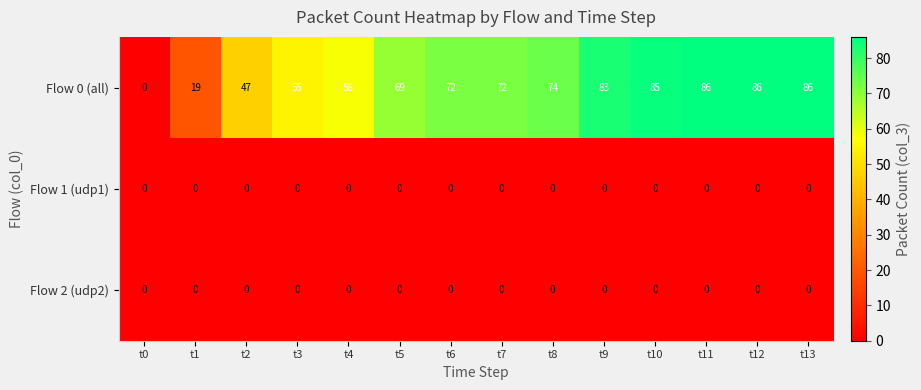

What is the total value across all series at t13?

86